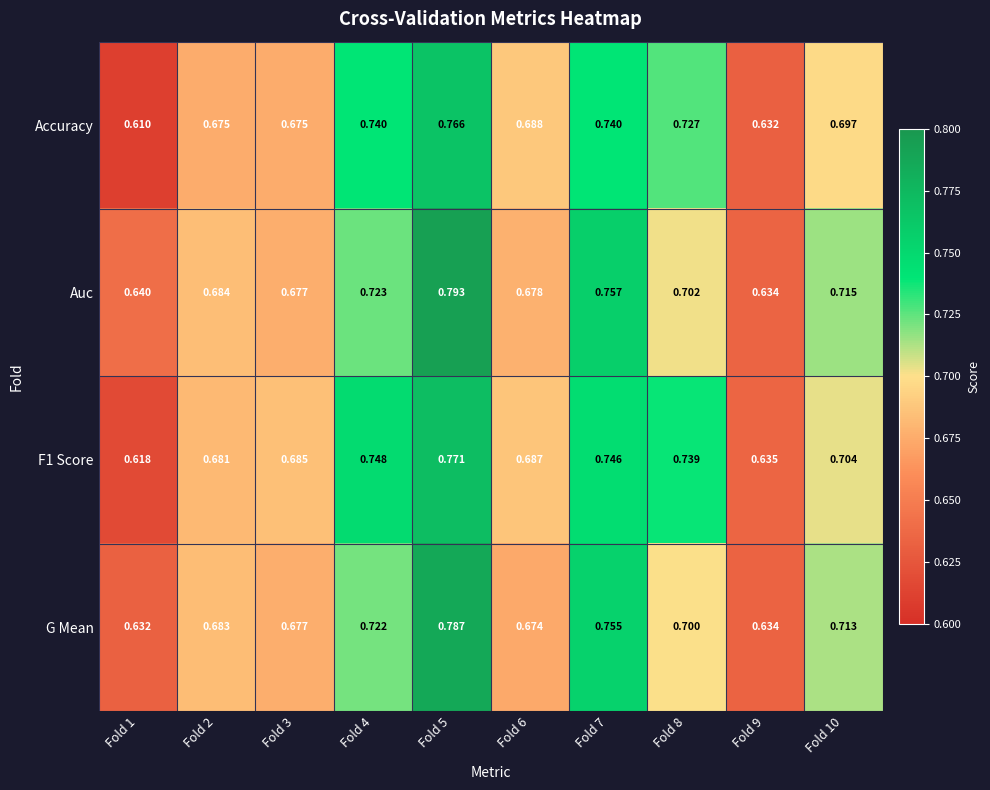

Rank the series at Fold 10 from lowest to highest value.

Accuracy, F1 Score, G Mean, Auc